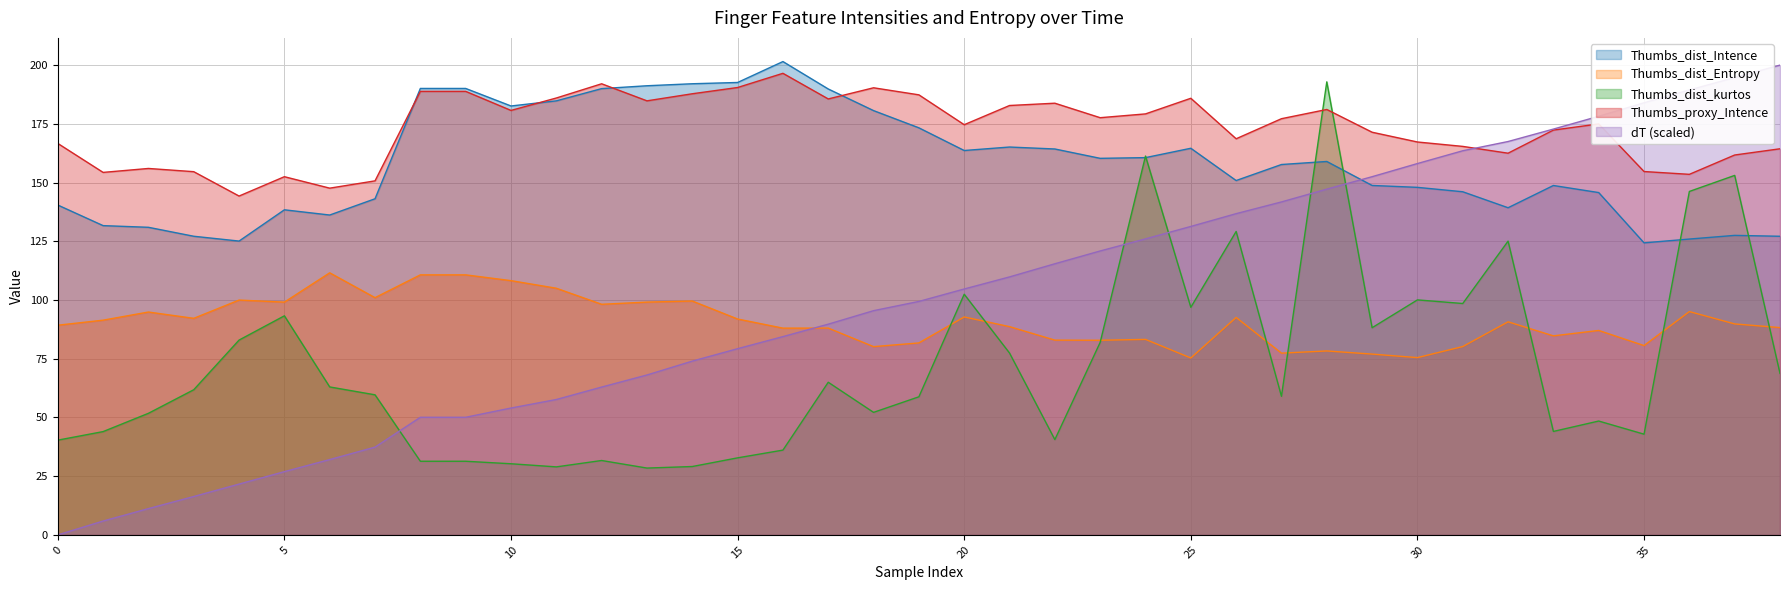

What is the highest value of the Thumbs_dist_Intence series?

201.5